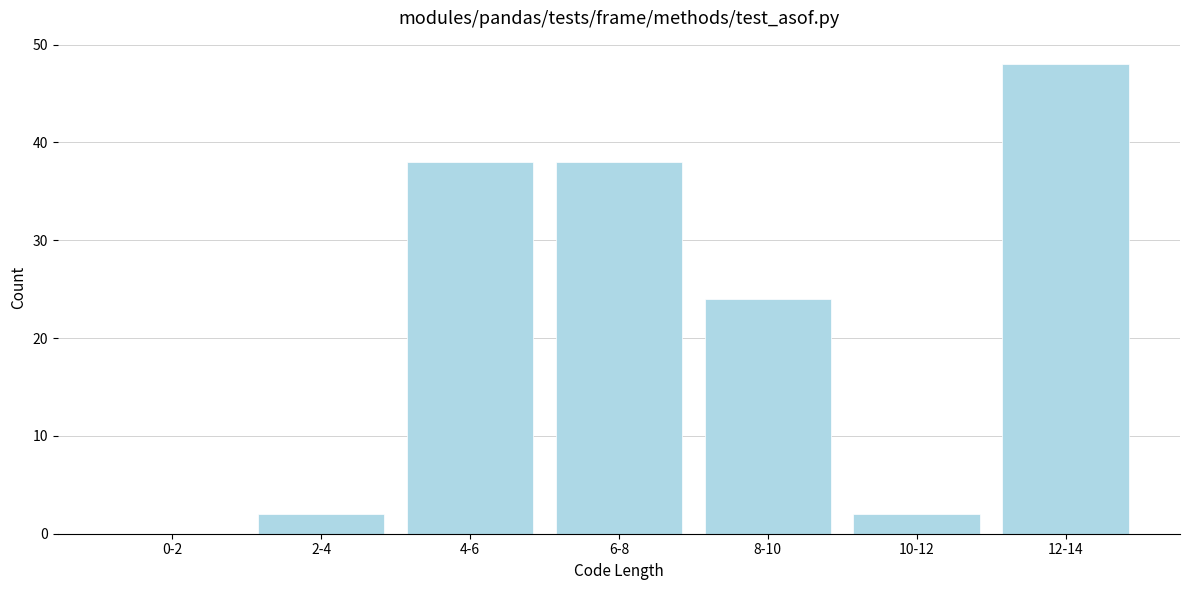

Reading left to right, transcribe all the data shown in this chart.

0-2=0	2-4=2	4-6=38	6-8=38	8-10=24	10-12=2	12-14=48